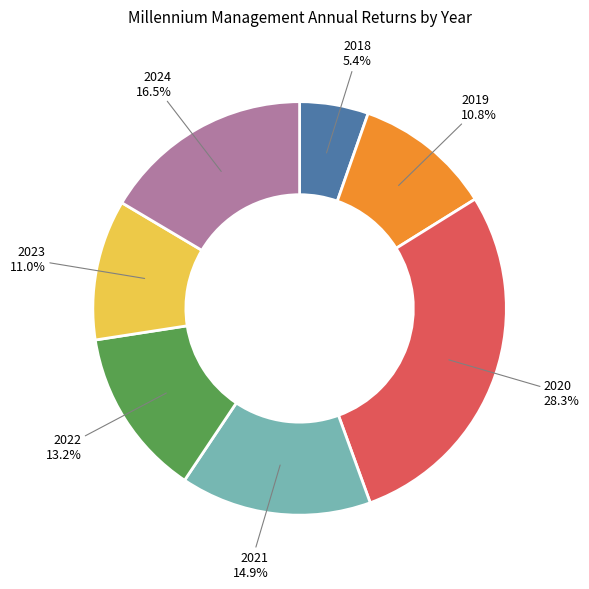

Does any single category account for the majority?

No